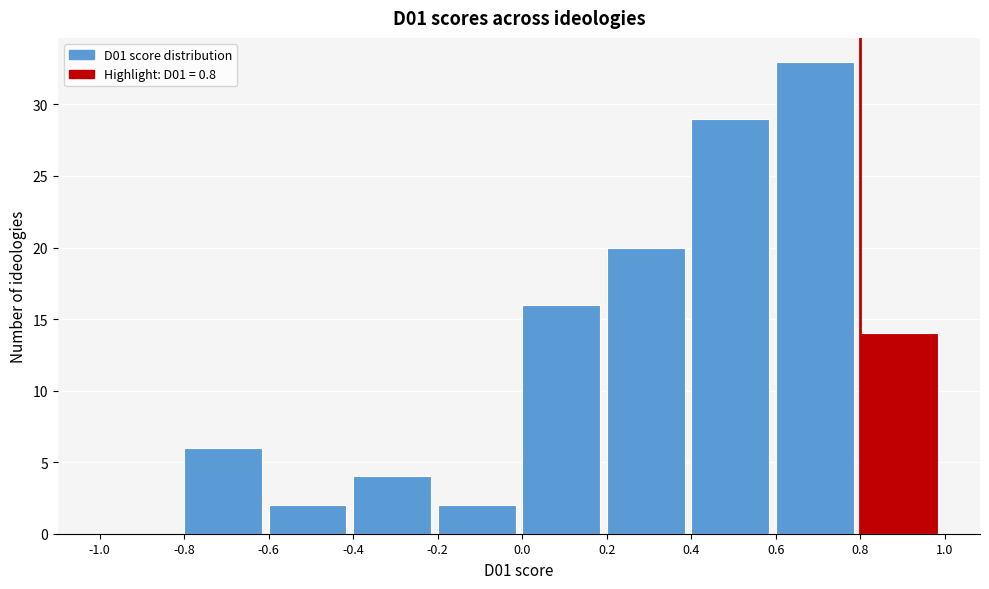

What is the height of the bar covering -0.8 to -0.6 on the x-axis? The values are not printed on the chart, so give them approximately, as read against the axis.

6